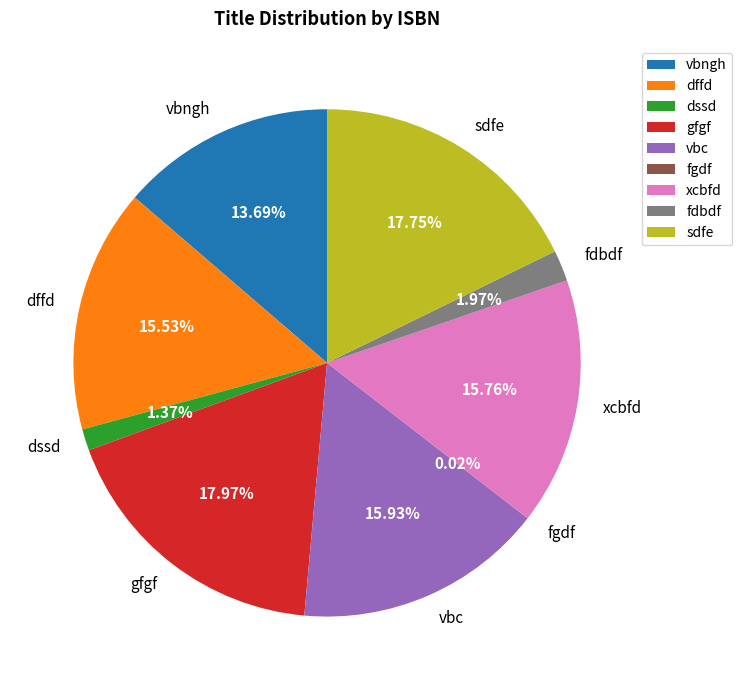

To the nearest percent, what percentage of the pie is xcbfd?

16%